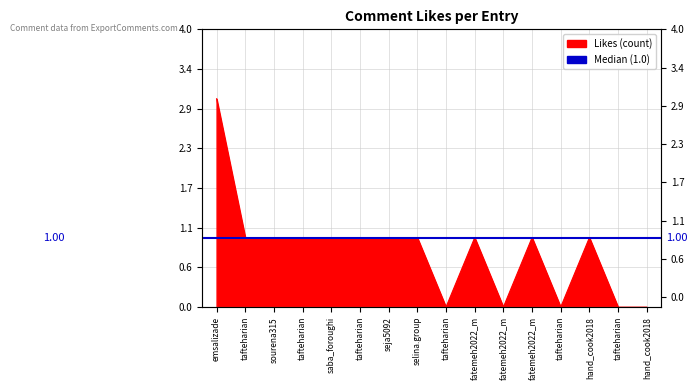

How many lines are shown in the chart?

1